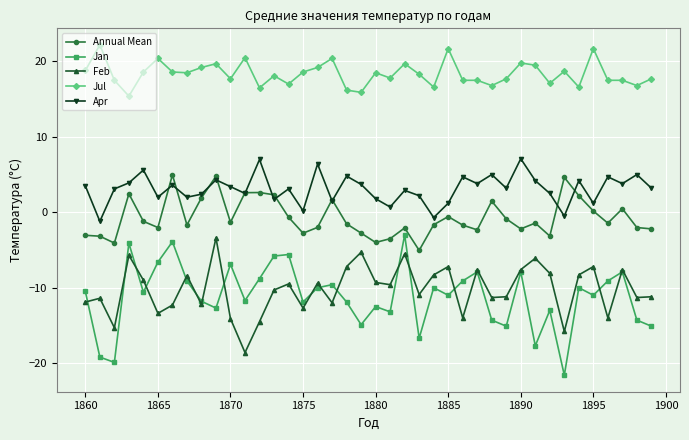

What is the value of the Apr point at the 6th from the left?

2.0